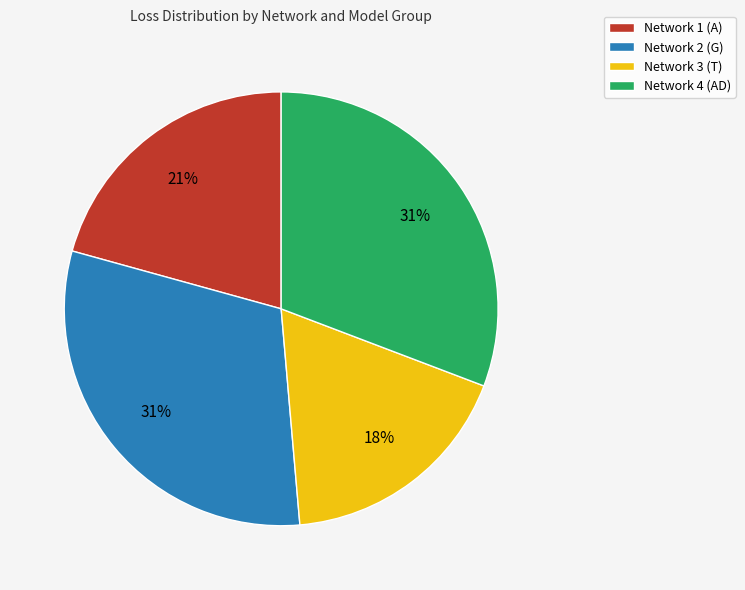

What is the smallest slice in the pie chart?

Network 3 (T)